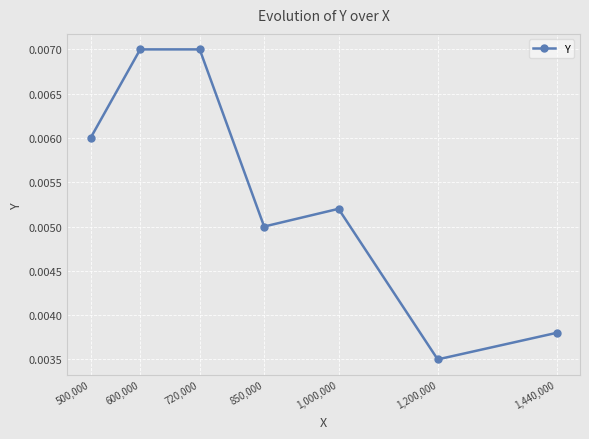

What is the label of the 5th point from the right?

720,000